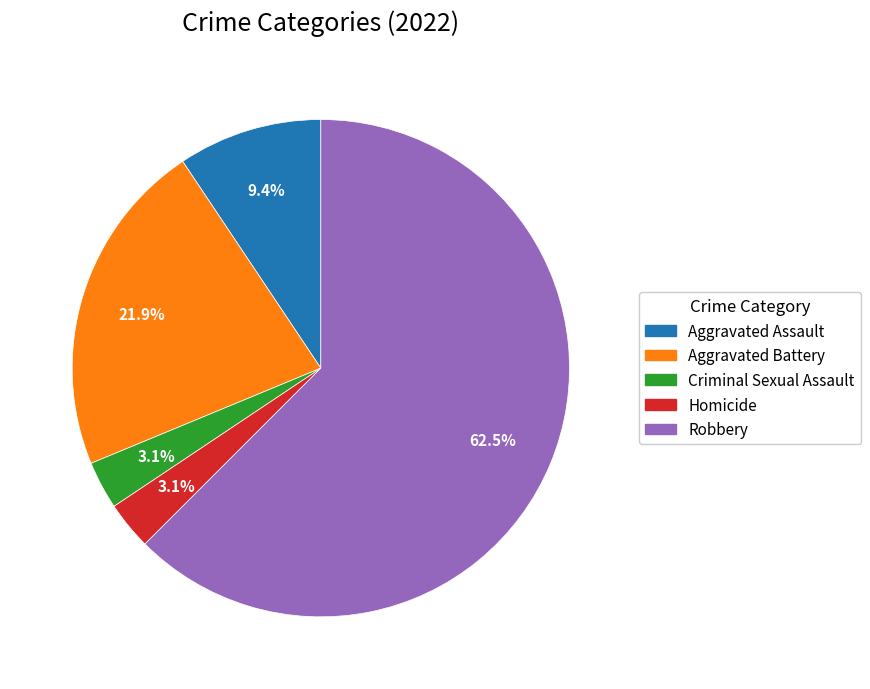

What percentage is the Homicide slice, to the nearest percent?

3%